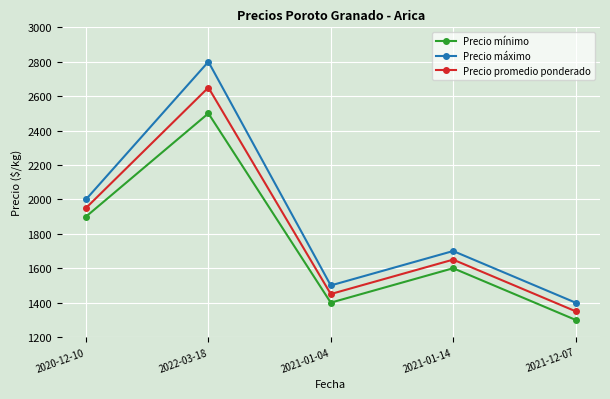

What is the spread (max minus min) of values at 2020-12-10?

100